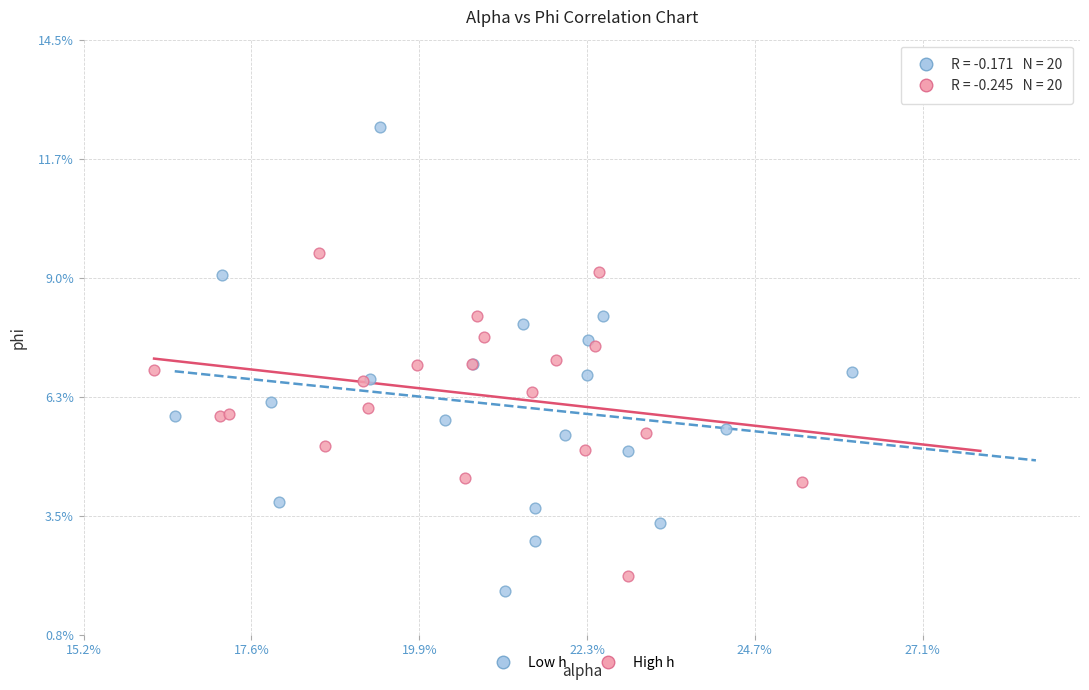

Which series has the largest Y range (max minus min)?

Low h